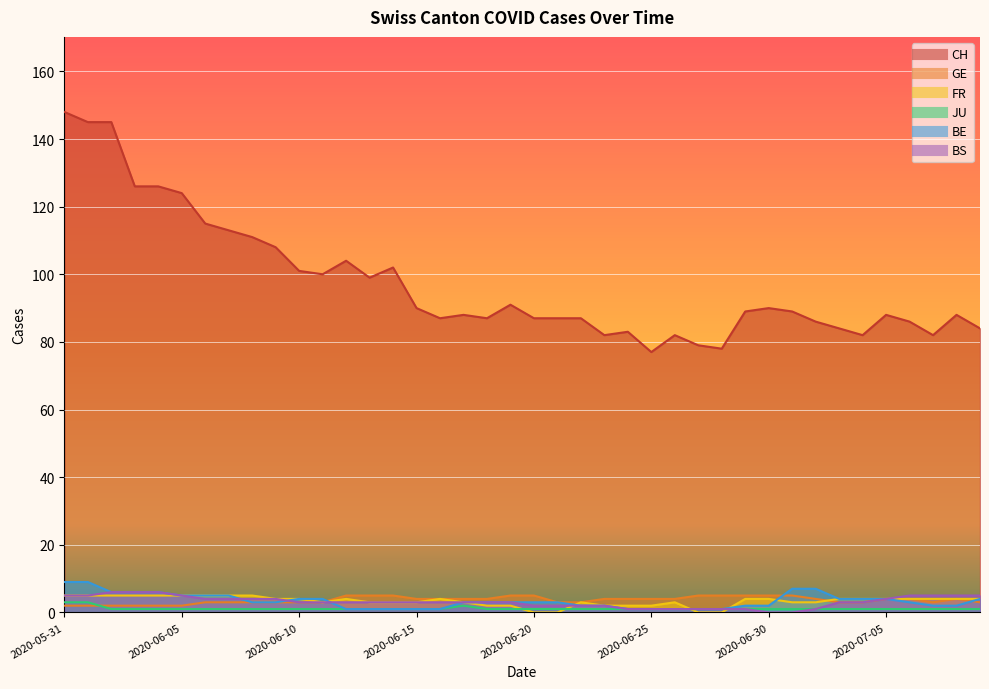

What is the maximum value shown in the chart?

148